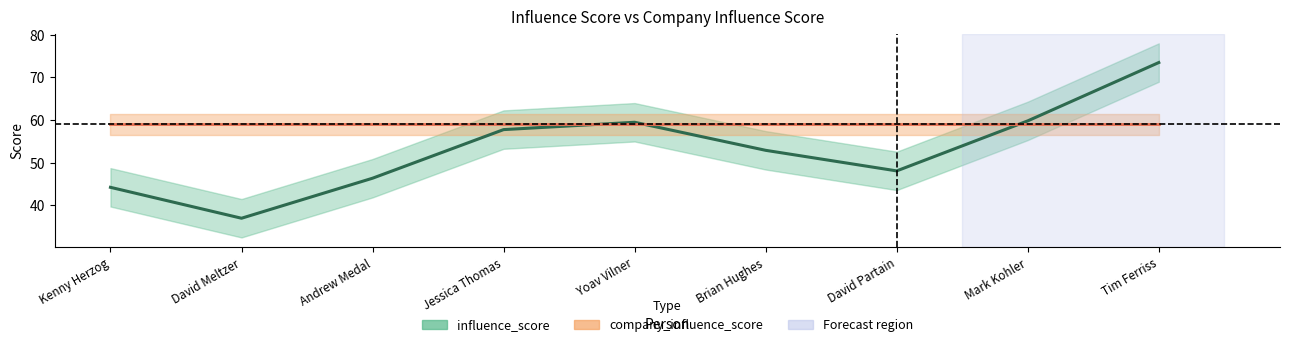

Where is the first local minimum for influence_score?

David Meltzer